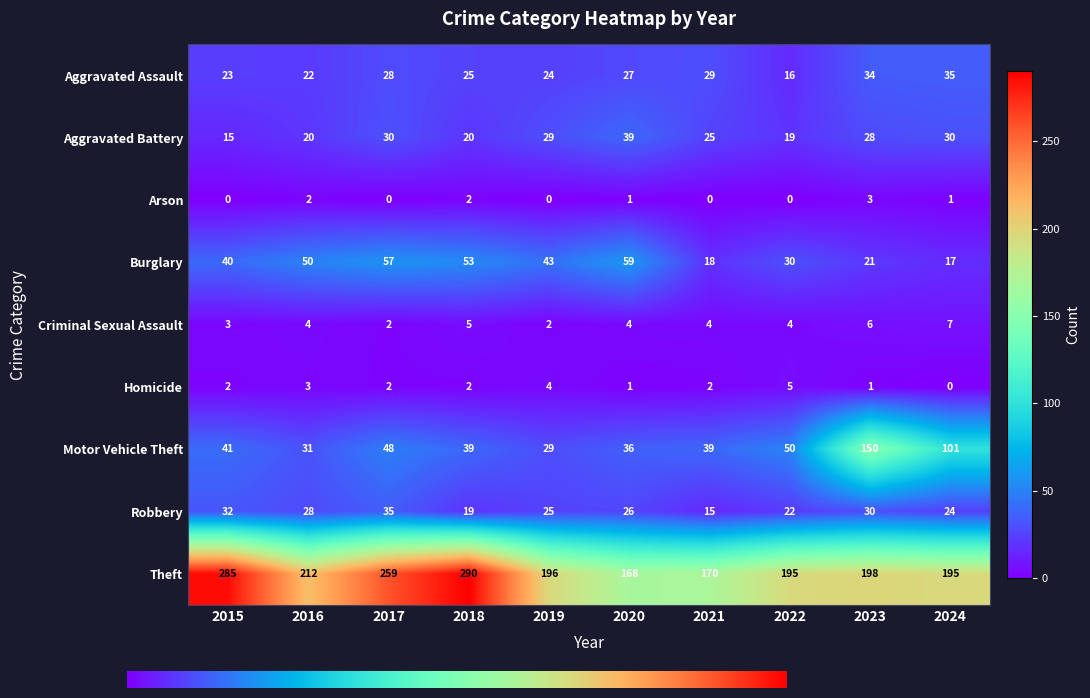

What value does the Theft series have at 2022?

195